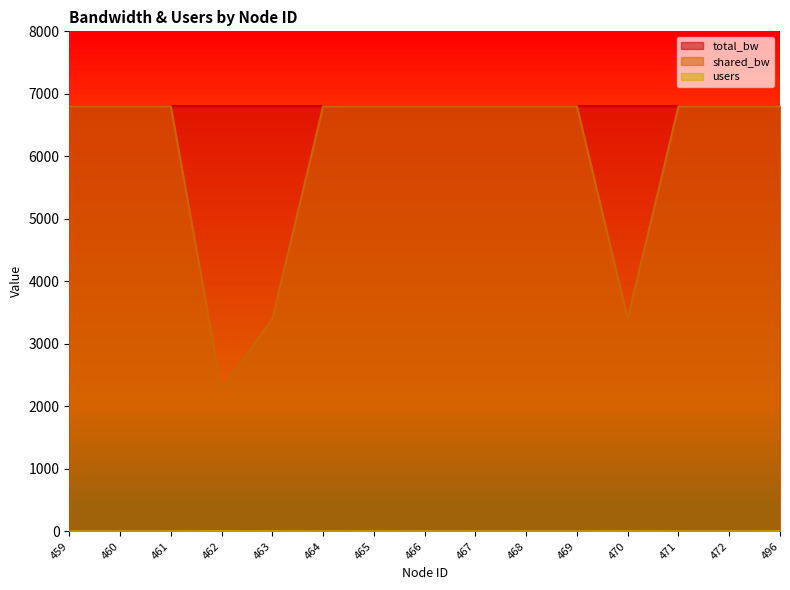

The shared_bw series shows 1862.7 at 466. True or false?

False